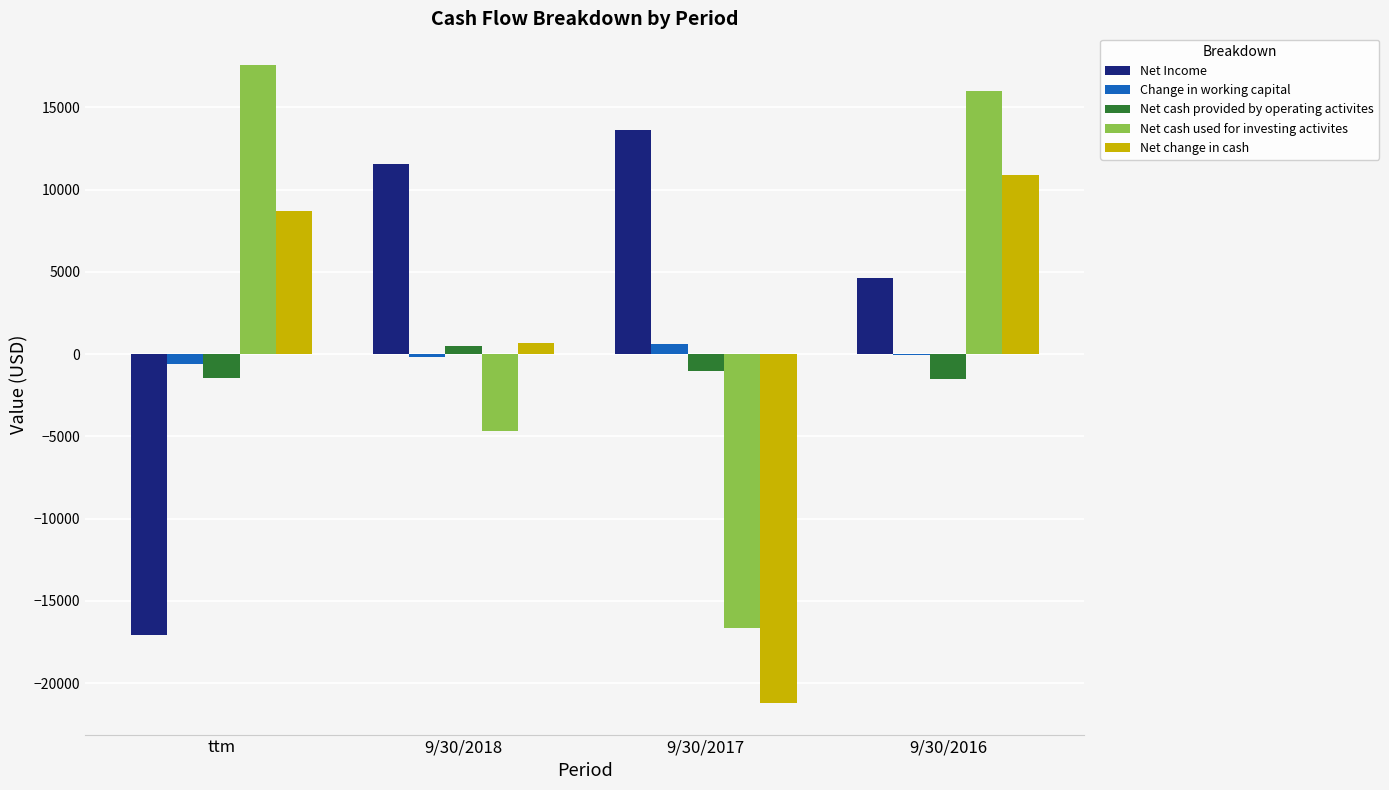

Is the value of Net change in cash at ttm greater than the value of Net cash used for investing activites at 9/30/2018?

Yes